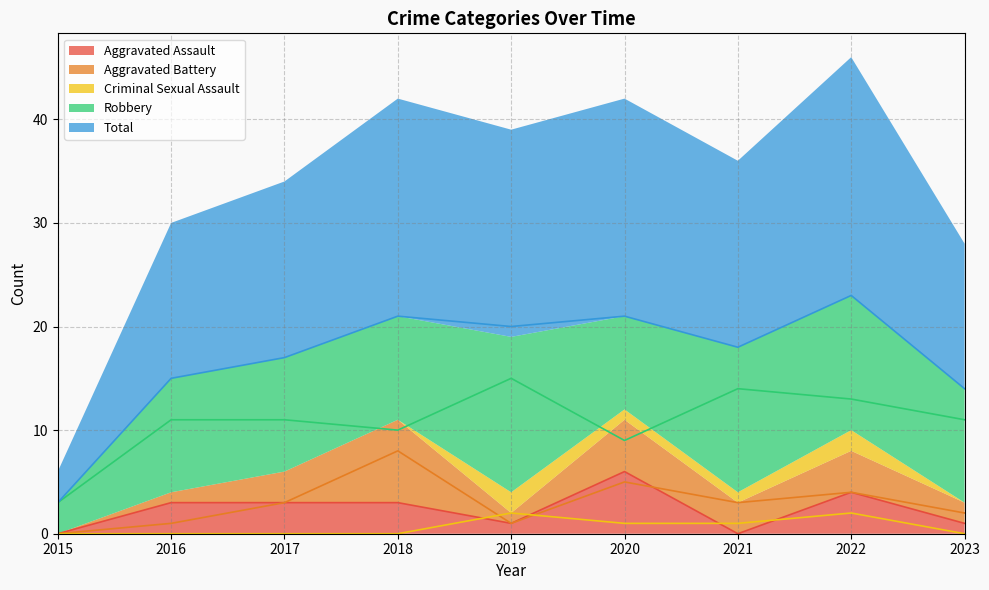

Which label corresponds to the smallest value in the chart?

2015